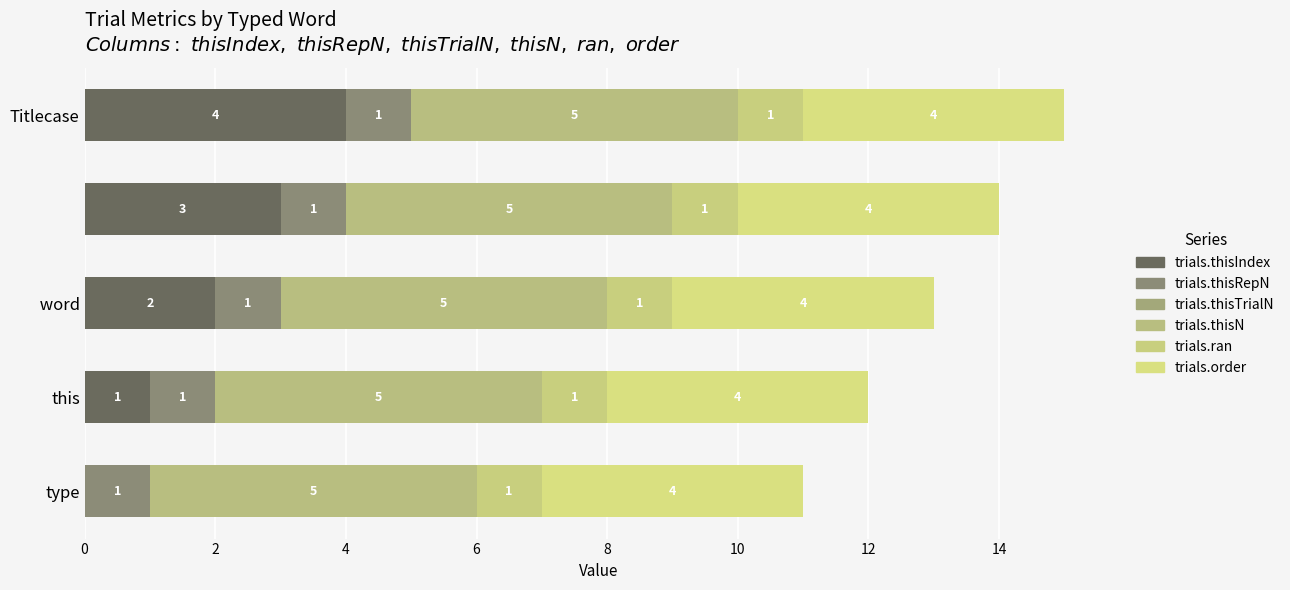

Count the number of categories in the chart.

5